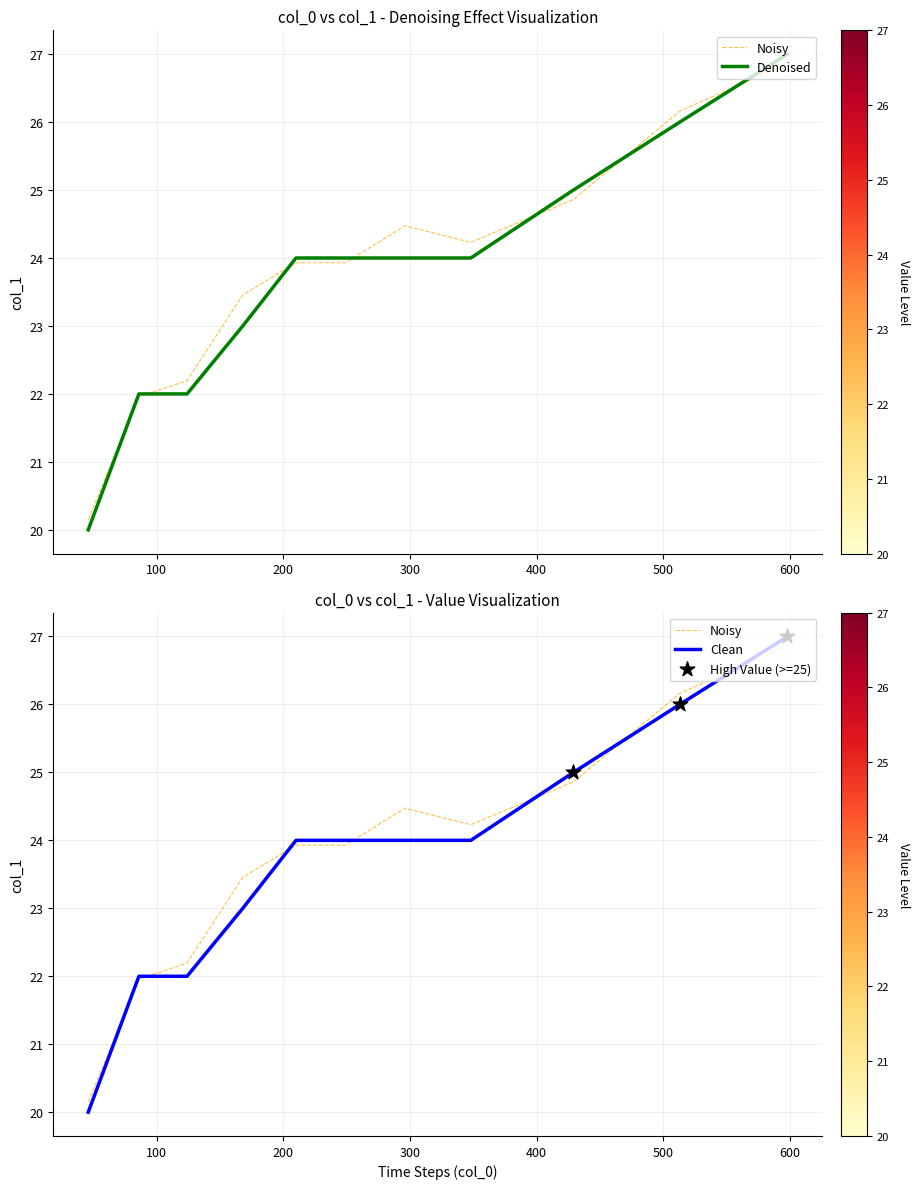

What is the change in value from 210 to 598?

+3